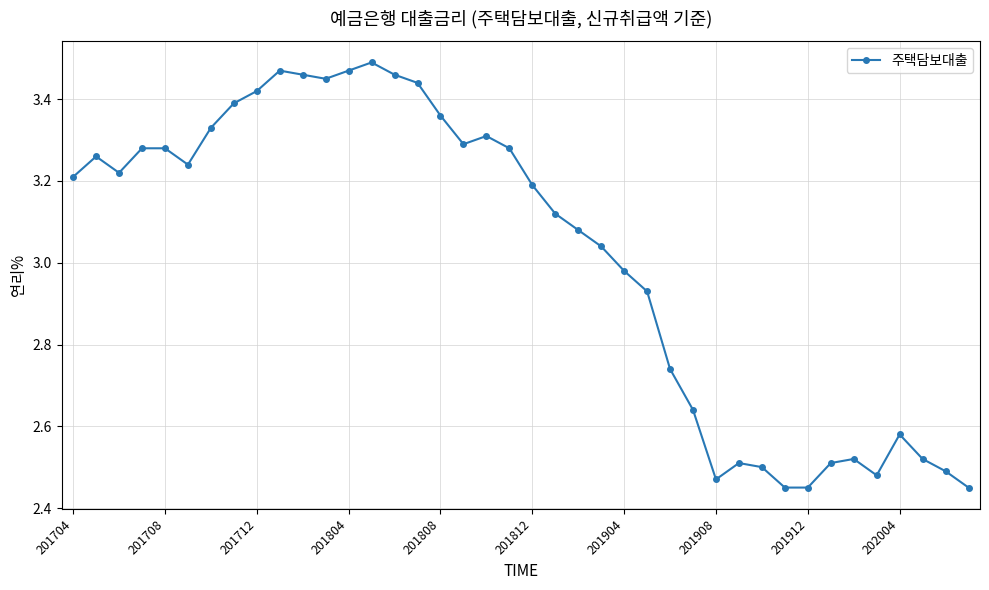

What is the difference between the maximum and minimum values?

1.0